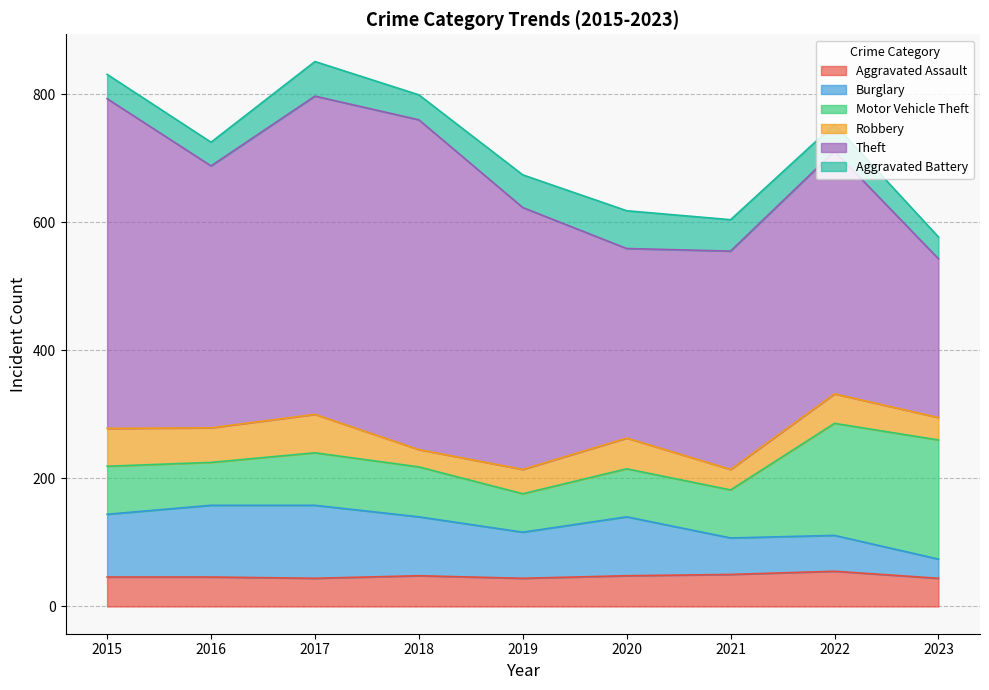

Reading right to left, what are all the values shown in this chart?

Aggravated Assault: 44	55	50	48	44	48	44	46	46
Burglary: 30	56	57	92	72	92	114	112	98
Motor Vehicle Theft: 186	175	75	75	60	78	82	67	75
Robbery: 35	46	32	48	38	27	60	54	59
Theft: 248	379	341	296	409	515	497	409	515
Aggravated Battery: 34	42	49	59	51	39	54	37	38